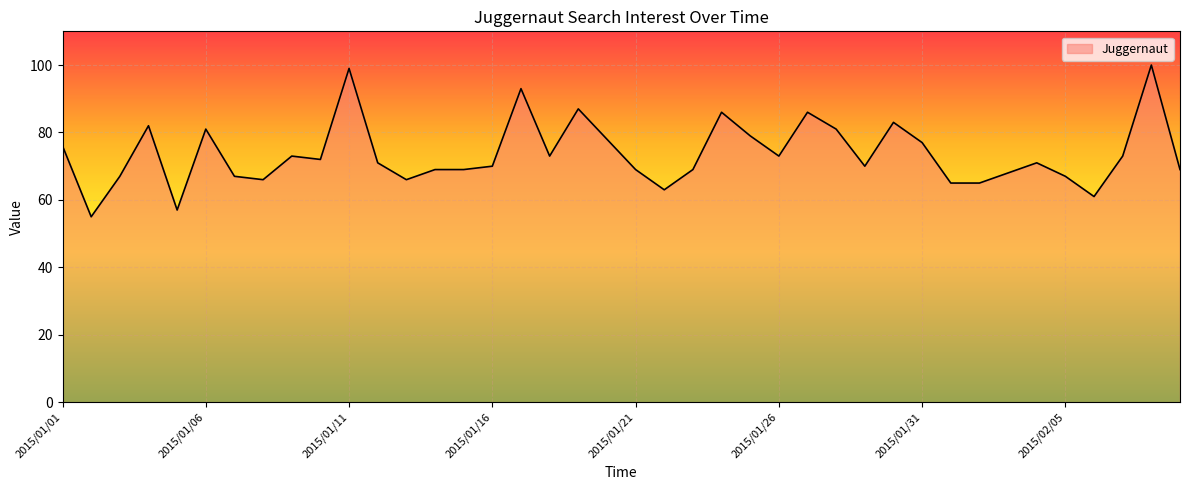

What is the difference between the maximum and minimum values?

45